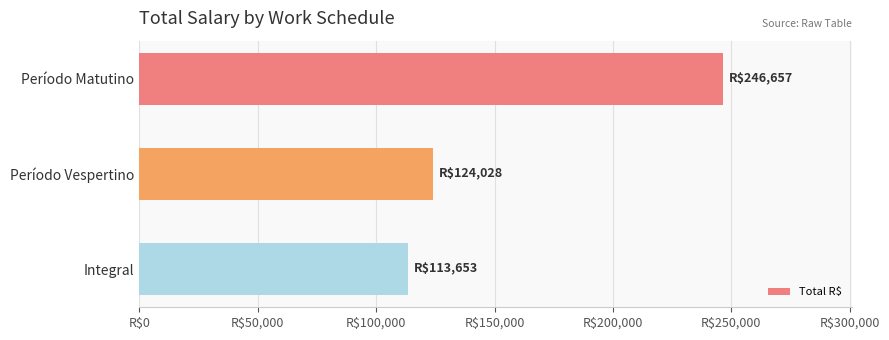

At which category does the chart reach its peak across all series?

Período Matutino